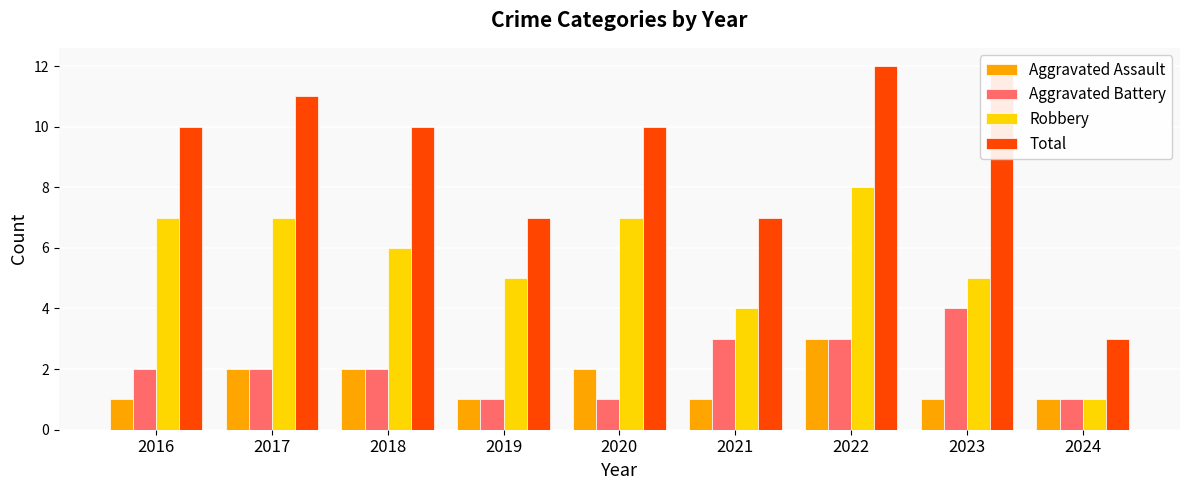

What is the difference between the highest and lowest values at 2018?

8